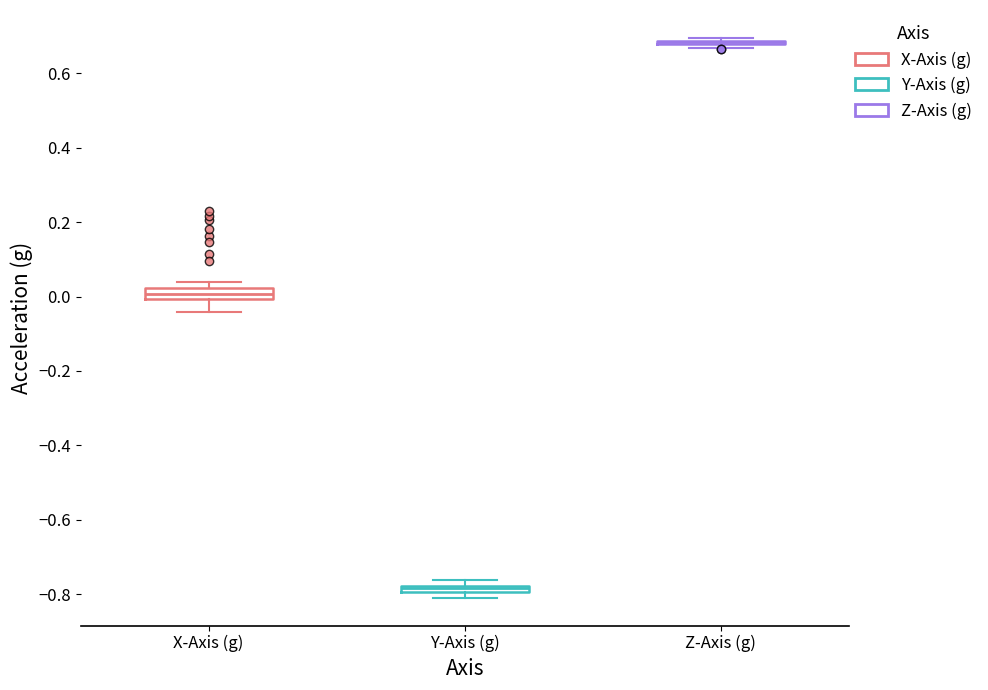

Where is the lower edge of the box for X-Axis (g) on the y-axis? The values are not printed on the chart, so give them approximately, as read against the axis.

0.00